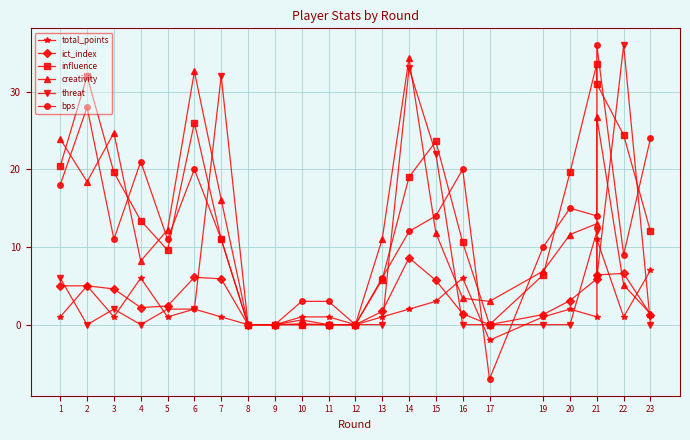

Rank the series by their maximum value, from lowest to highest.

ict_index, total_points, influence, creativity, threat, bps